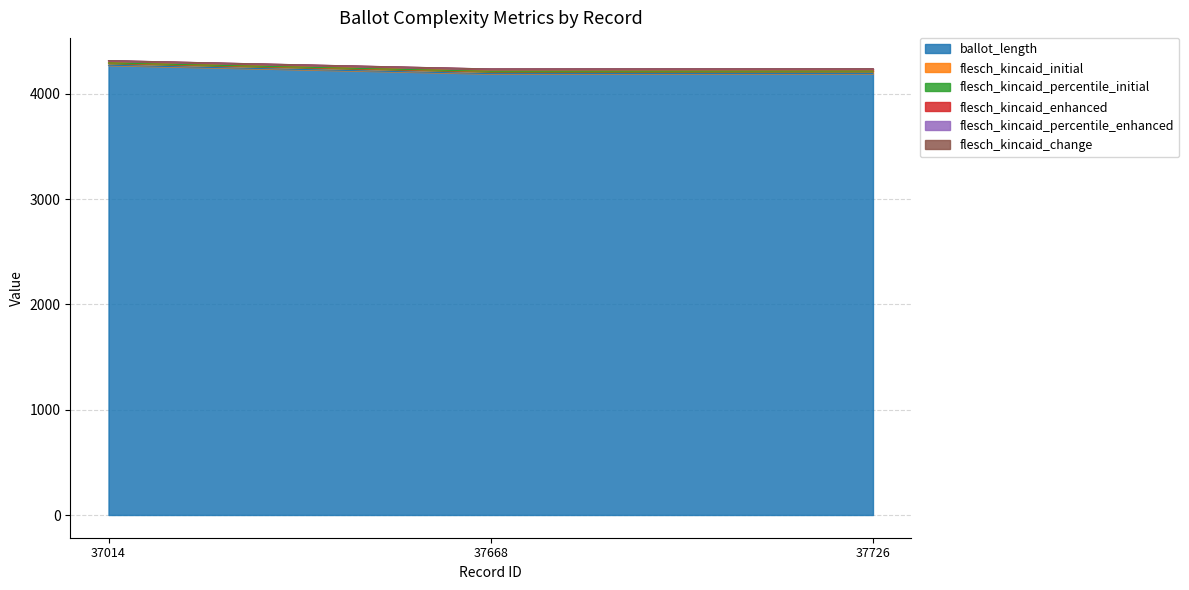

Does the chart display data point markers on the line(s)?

No